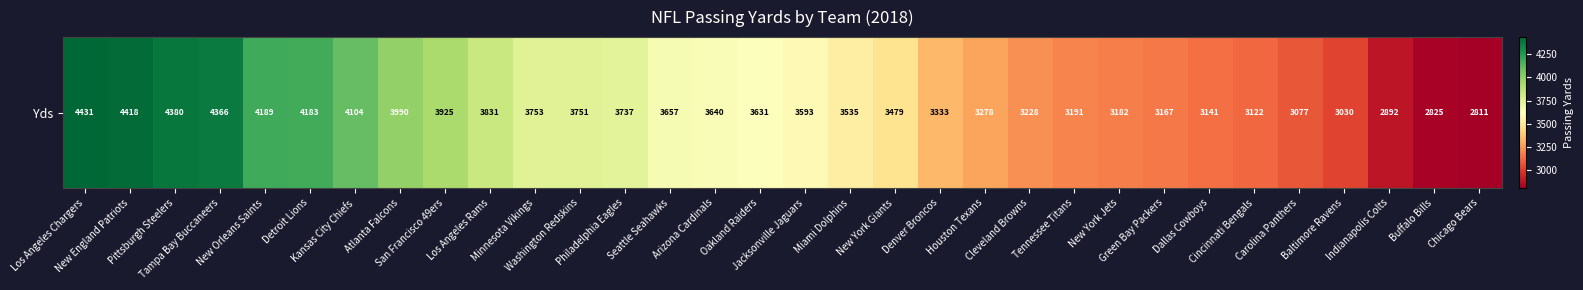

The chart shows a value of 3657 at Seattle Seahawks. True or false?

True